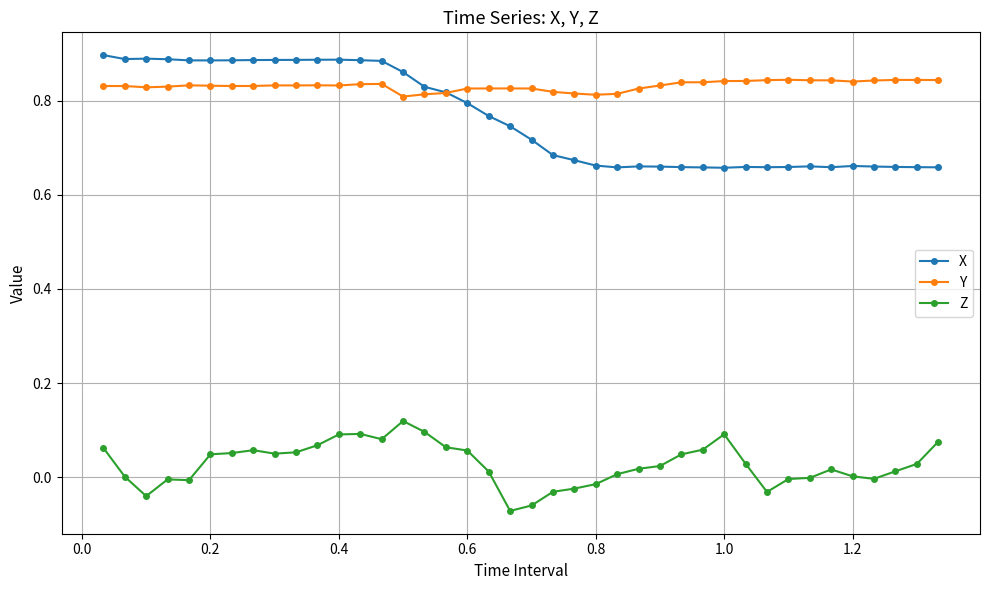

How many X values are between 0 and 1?

40